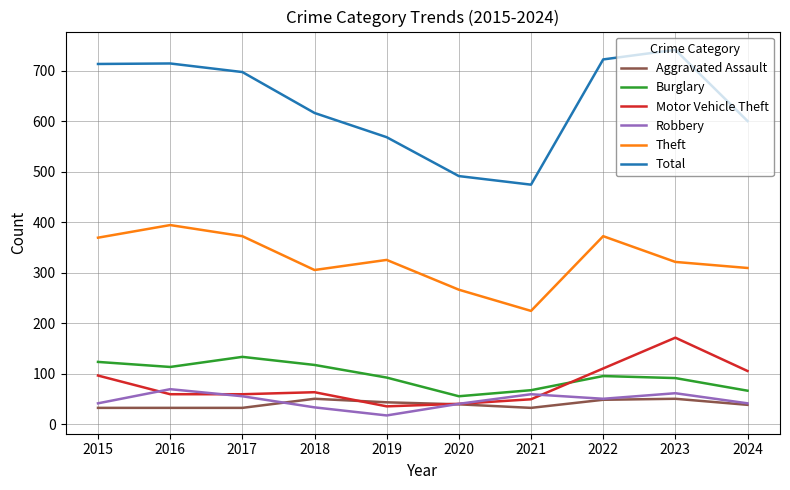

What is the minimum value for Aggravated Assault?

32